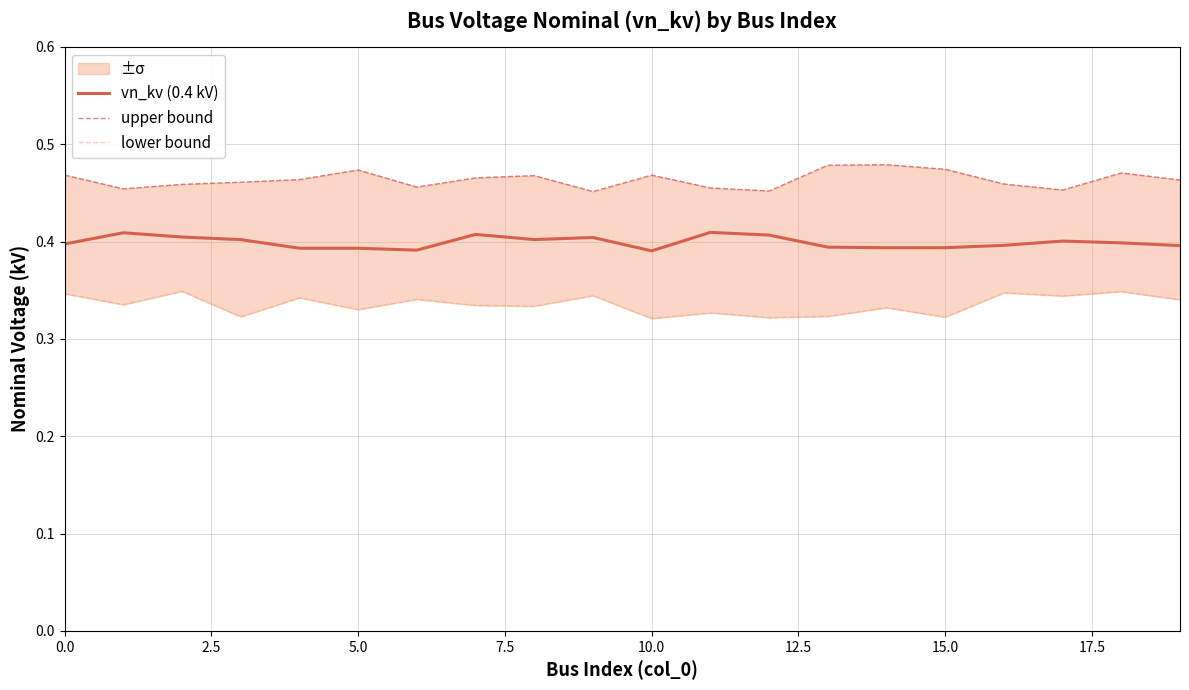

What is the average value of the lower bound series?

0.3